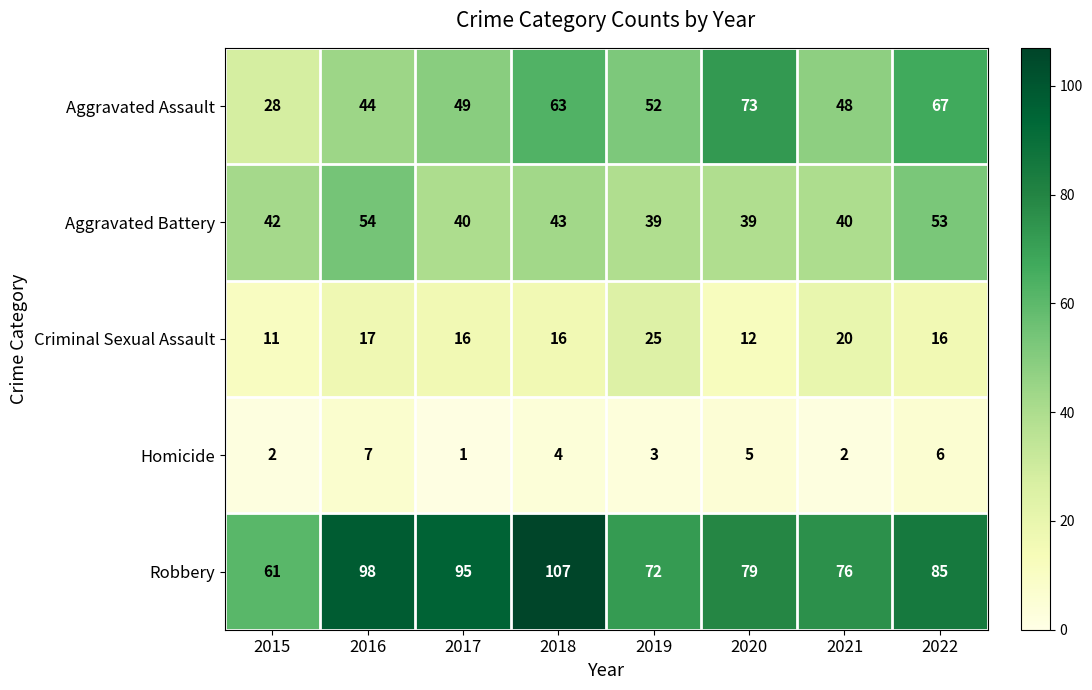

Which series changed the most between 2019 and 2022?

Aggravated Assault